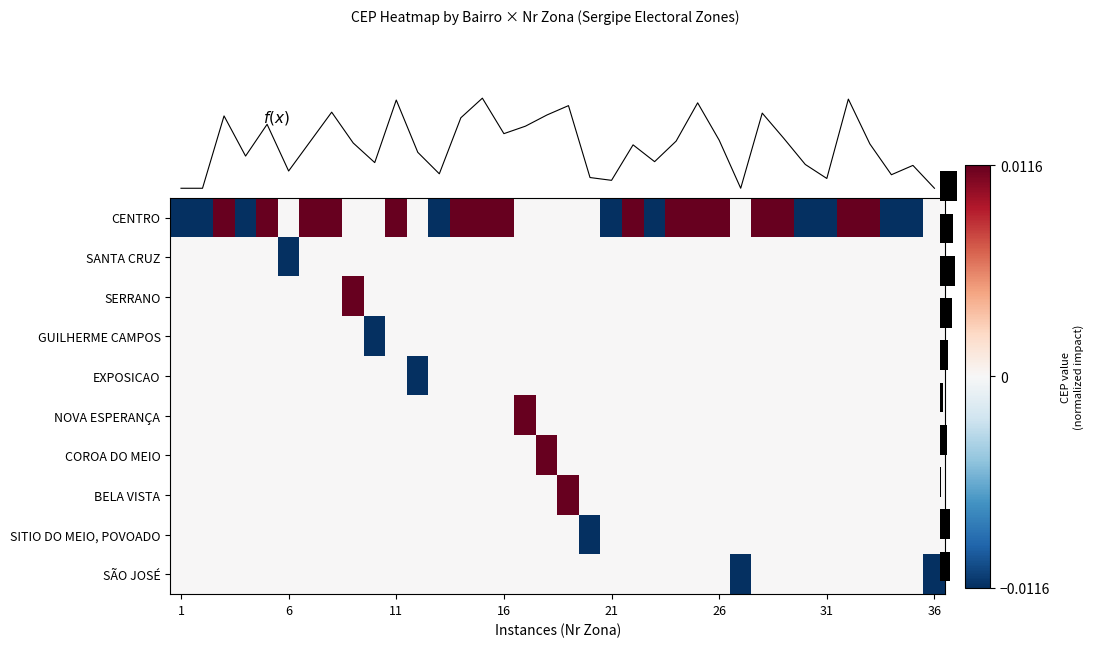

At which label does f(x) reach its minimum?

1